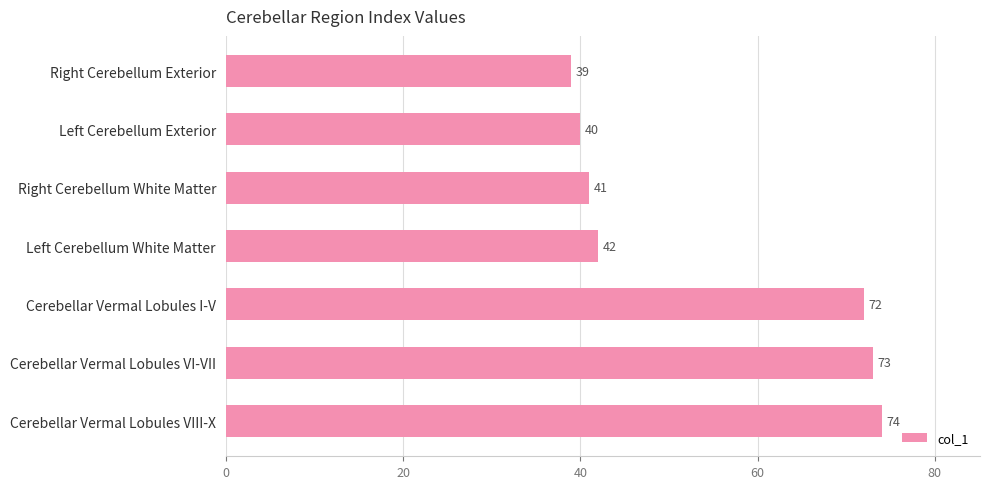

Where is the data nearest to the value 56?

Left Cerebellum White Matter